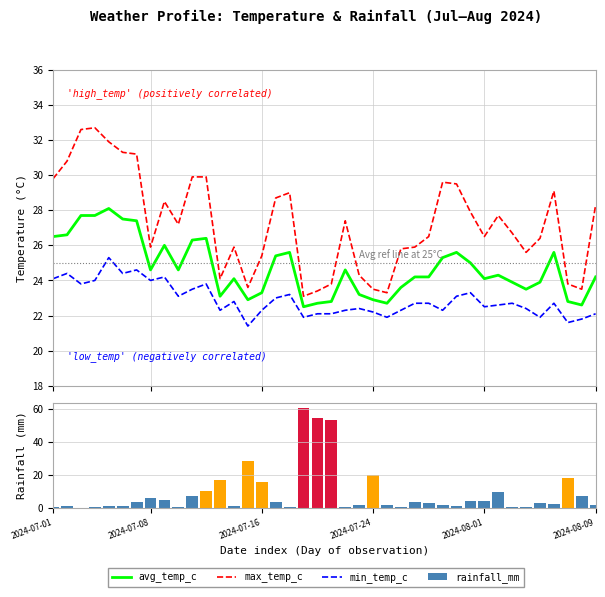

Which series has the largest range (max minus min)?

rainfall_mm